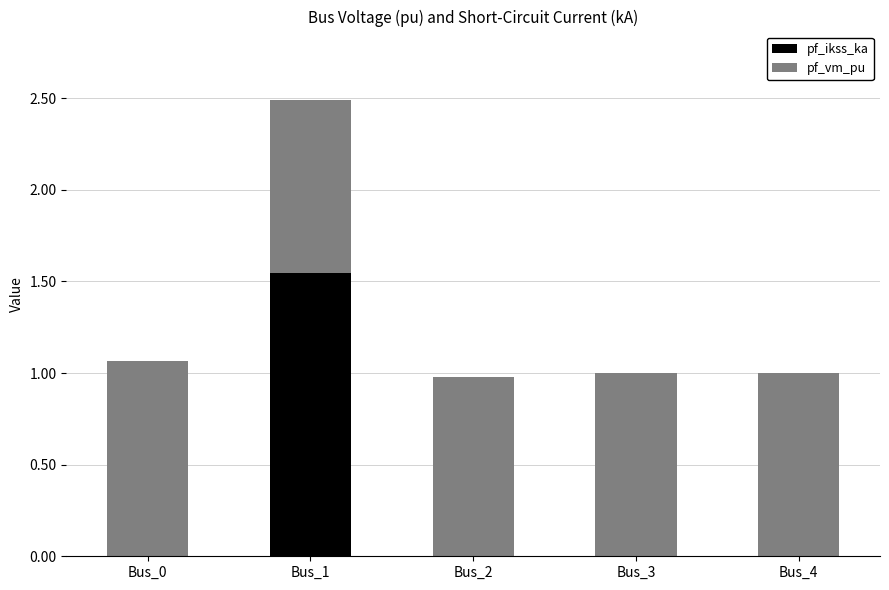

At which category is the sum across all series the highest?

Bus_1